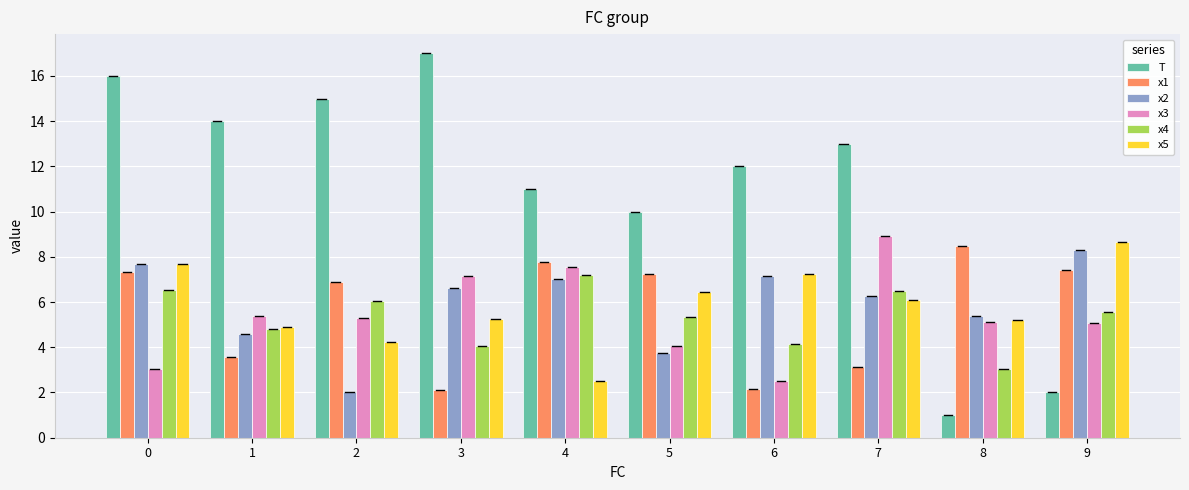

How many values in the T series are below 13?

5